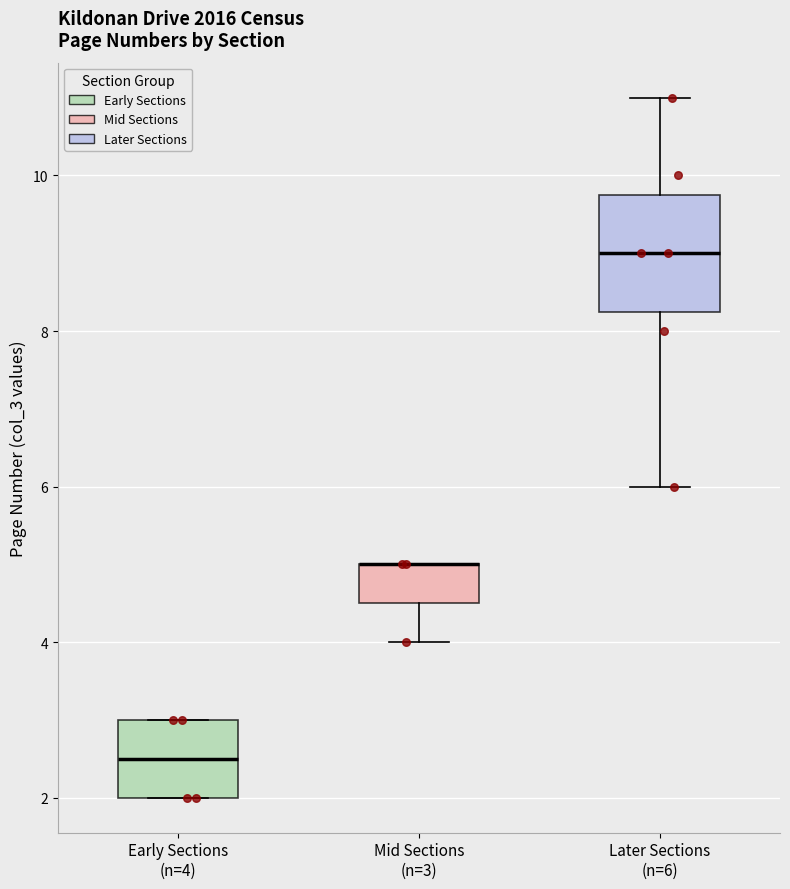

Comparing the boxes themselves (not the whiskers), which one is the tallest?

Later Sections (n=6)